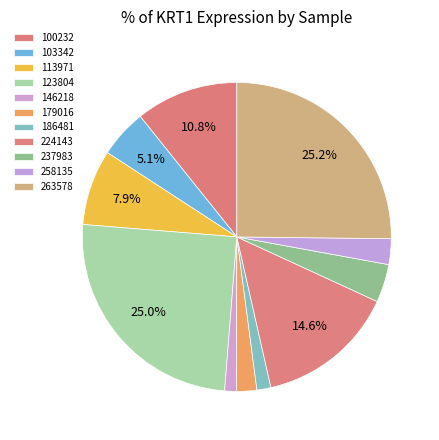

Is there any slice that represents more than half of the pie?

No